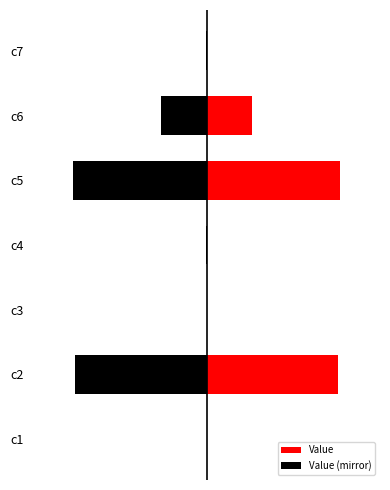

Reading left to right, list all the values displayed in this chart.

Value: 0.0	1.0	0.0	0.0	1.0	0.3	0.0
Value (mirror): -0.0	-1.0	-0.0	-0.0	-1.0	-0.3	-0.0